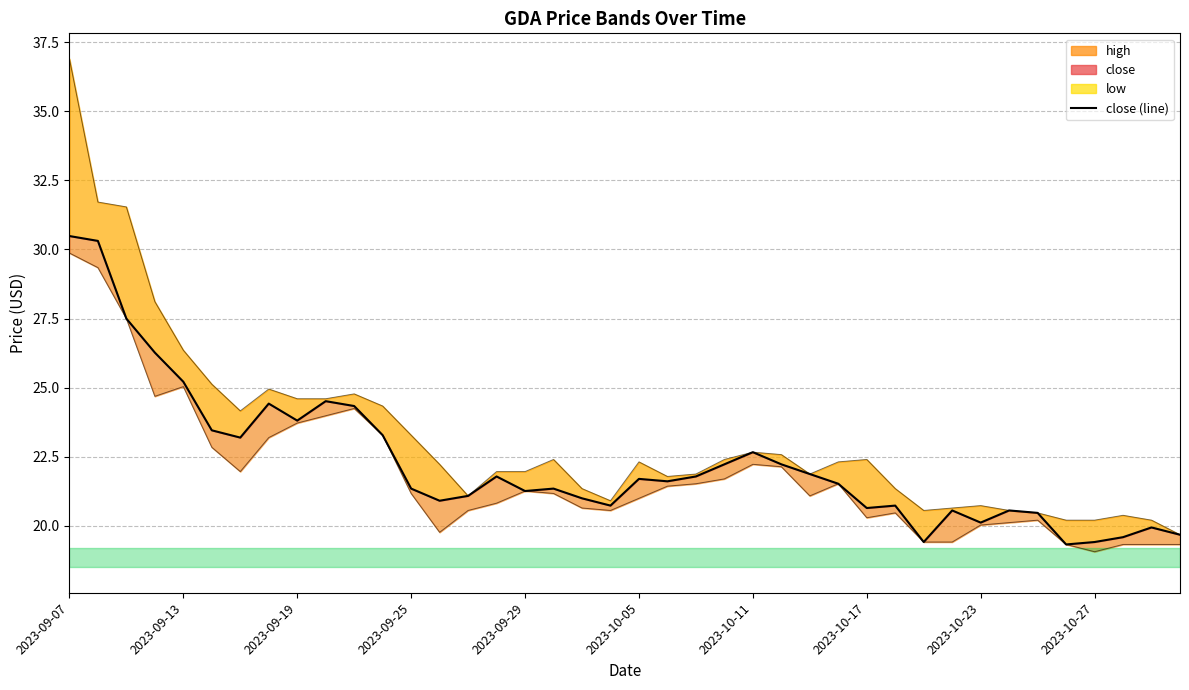

How many data points are above 21?

25